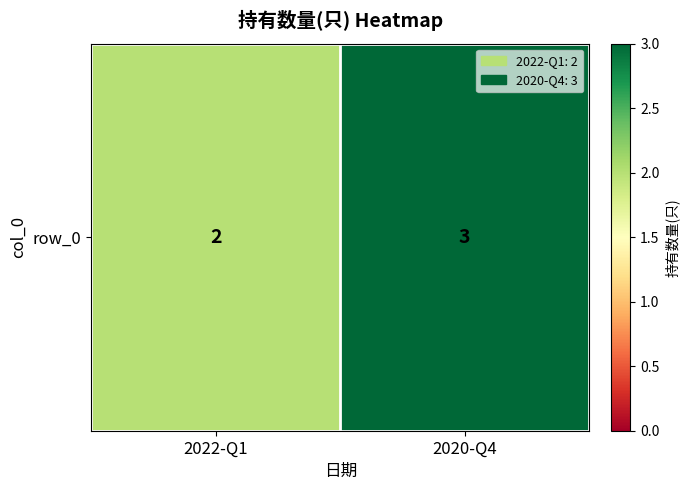

Where is the data nearest to the value 2?

2022-Q1